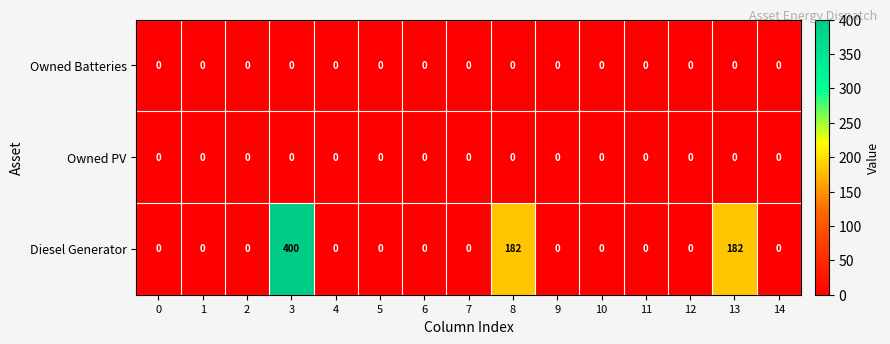

What is the difference between the maximum and minimum values in the Diesel Generator series?

400